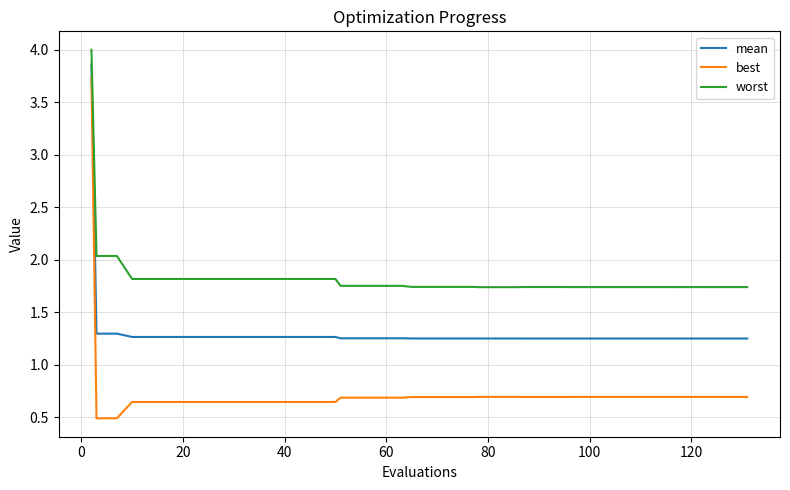

True or false: mean and best intersect in this chart.

False